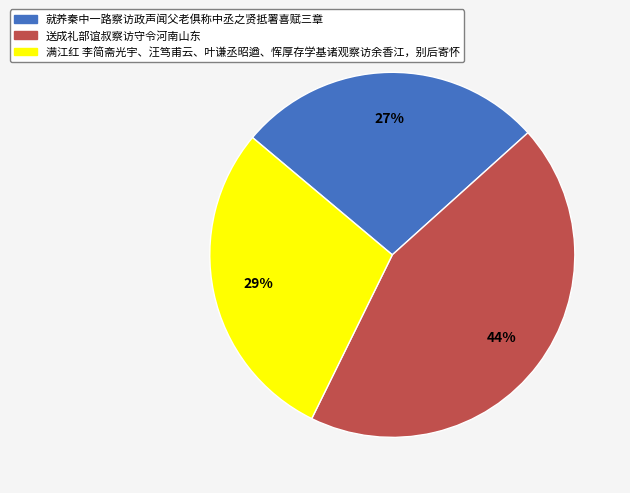

The 就养秦中一路察访政声闻父老俱称中丞之贤抵署喜赋三章 slice represents 27% of the pie. True or false?

True